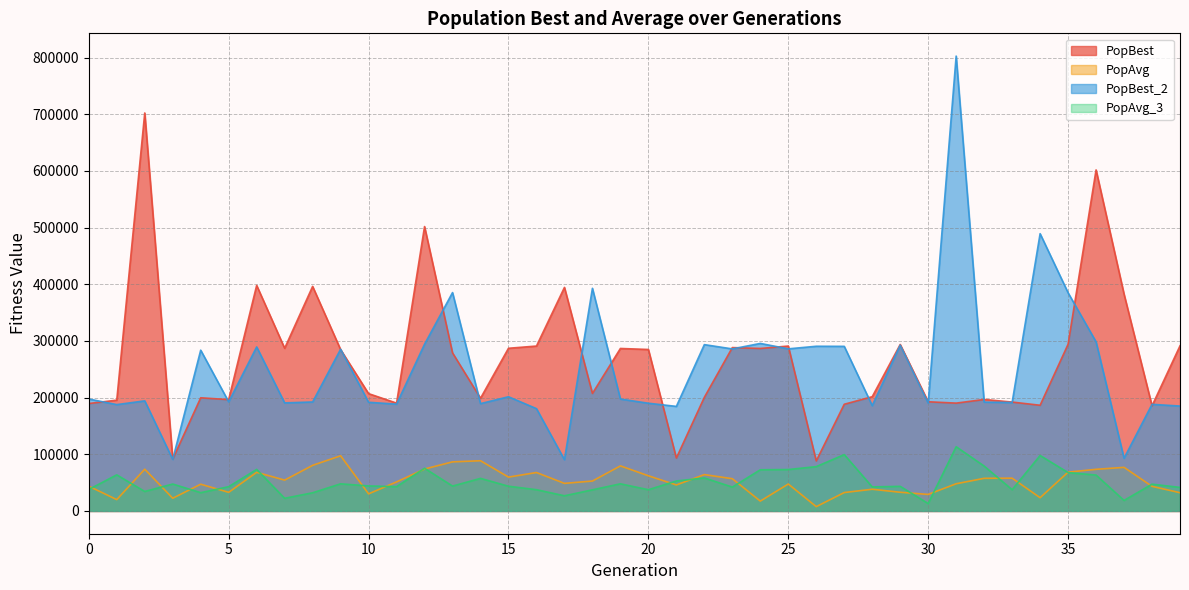

Reading left to right, list all the values displayed in this chart.

PopBest: 189620.0	195578.3	702346.4	91546.2	199731.8	196550.5	398042.1	287117.0	396283.3	284738.7	207068.4	190337.6	501895.4	279019.5	198909.0	287117.9	291045.8	394521.9	207402.5	286763.6	284990.4	93430.6	200594.8	288347.9	286774.6	291048.5	88359.8	188314.2	201687.7	293778.6	192736.3	190333.9	196781.0	192194.6	186552.2	294212.1	601831.4	382565.9	185574.9	291452.7
PopAvg: 43753.2	20043.5	73730.6	22459.4	47241.6	32881.6	68200.7	54452.4	80529.8	97432.9	30207.6	51289.7	74055.2	86661.3	88666.6	59787.7	67857.9	48710.0	52841.4	79573.0	62107.0	45939.4	64196.7	56930.8	17435.5	47563.8	7656.6	32530.2	38333.7	33040.0	29228.6	48033.8	57619.6	57930.2	23408.5	68550.7	73511.2	76982.5	43470.3	32223.2
PopBest_2: 197581.1	187703.1	194331.8	91005.4	283752.1	192567.1	289492.6	190753.0	192356.6	285423.9	191822.2	188527.7	294292.0	385396.9	189442.4	201576.1	180596.6	90534.8	392936.2	197527.6	190145.2	184548.5	293551.0	285999.2	295675.4	286101.3	290669.9	290497.5	185895.7	292568.1	190334.7	802740.8	192101.1	191350.3	489345.9	385064.6	298447.2	93042.2	188181.4	185159.2
PopAvg_3: 37970.2	63747.7	34453.5	47545.9	32318.7	42882.2	73321.6	22399.0	32143.4	47930.9	44189.6	42852.6	75409.6	43938.6	57549.4	43682.7	37569.7	26819.8	37338.7	47940.9	37532.8	52917.1	58297.9	42160.0	72708.3	73156.4	78259.0	99479.5	42472.3	43474.3	13110.2	113385.6	79246.0	37572.9	97907.1	67735.8	63399.0	18599.2	47277.3	41590.0